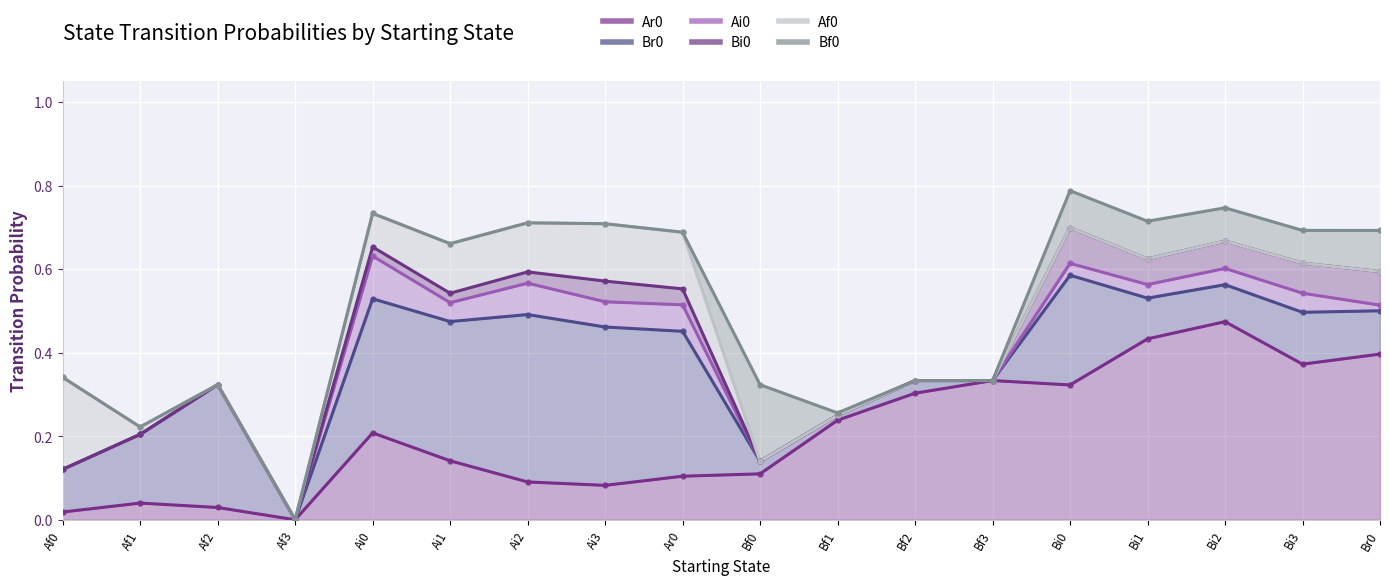

What is the difference between the Ar0 values at Bi0 and Af1?

0.3